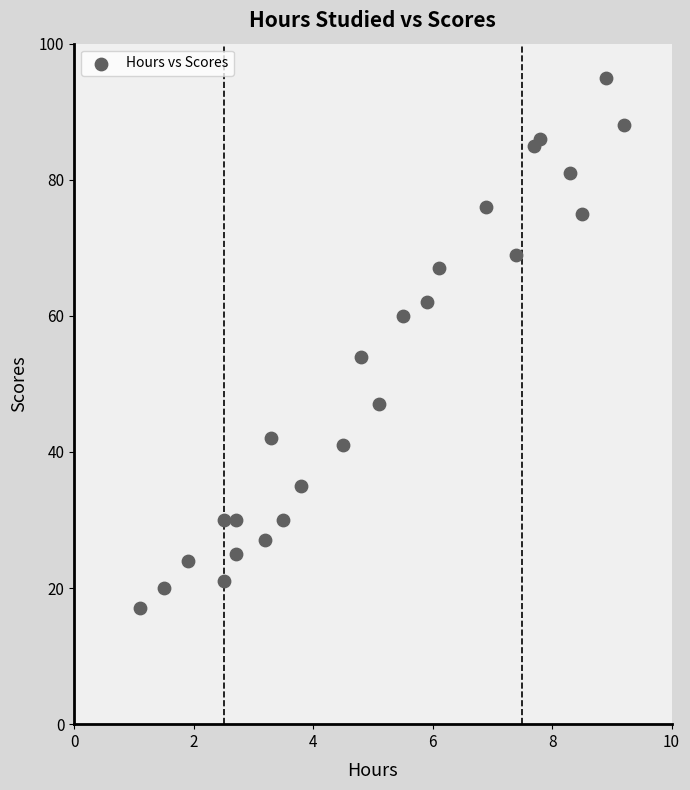

What Y value in the scatter plot is closest to 56?

54